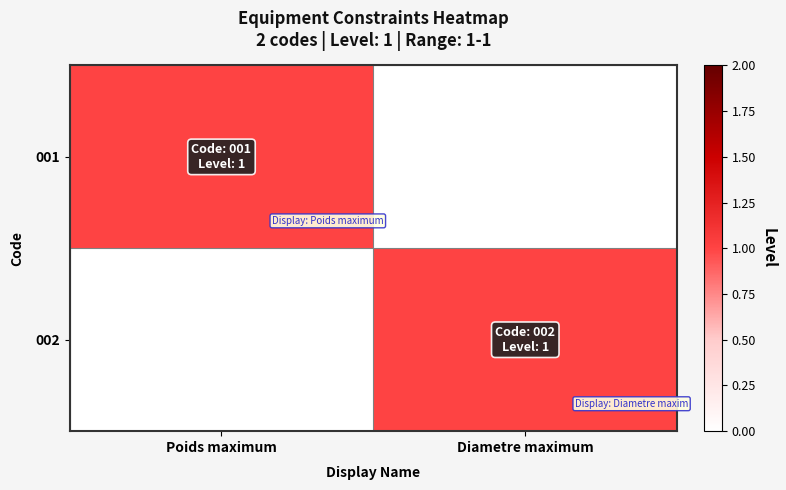

What is the total value across all series at Poids maximum?

1